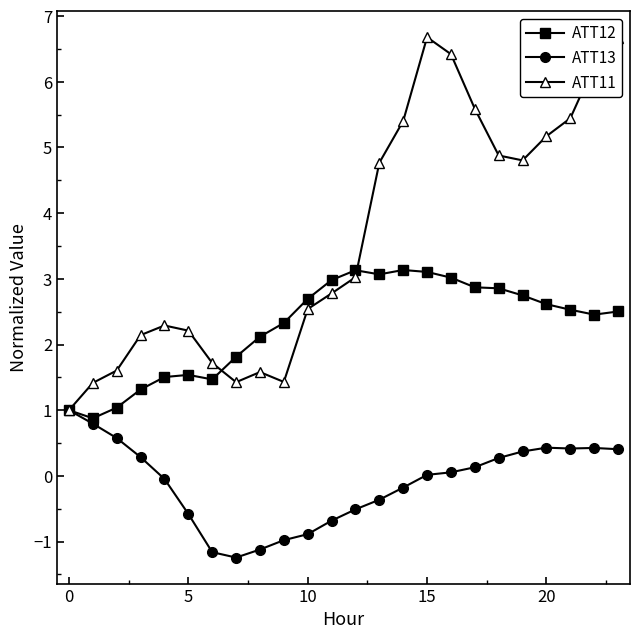

What is the value of the ATT13 point at the 22nd from the left?

0.4